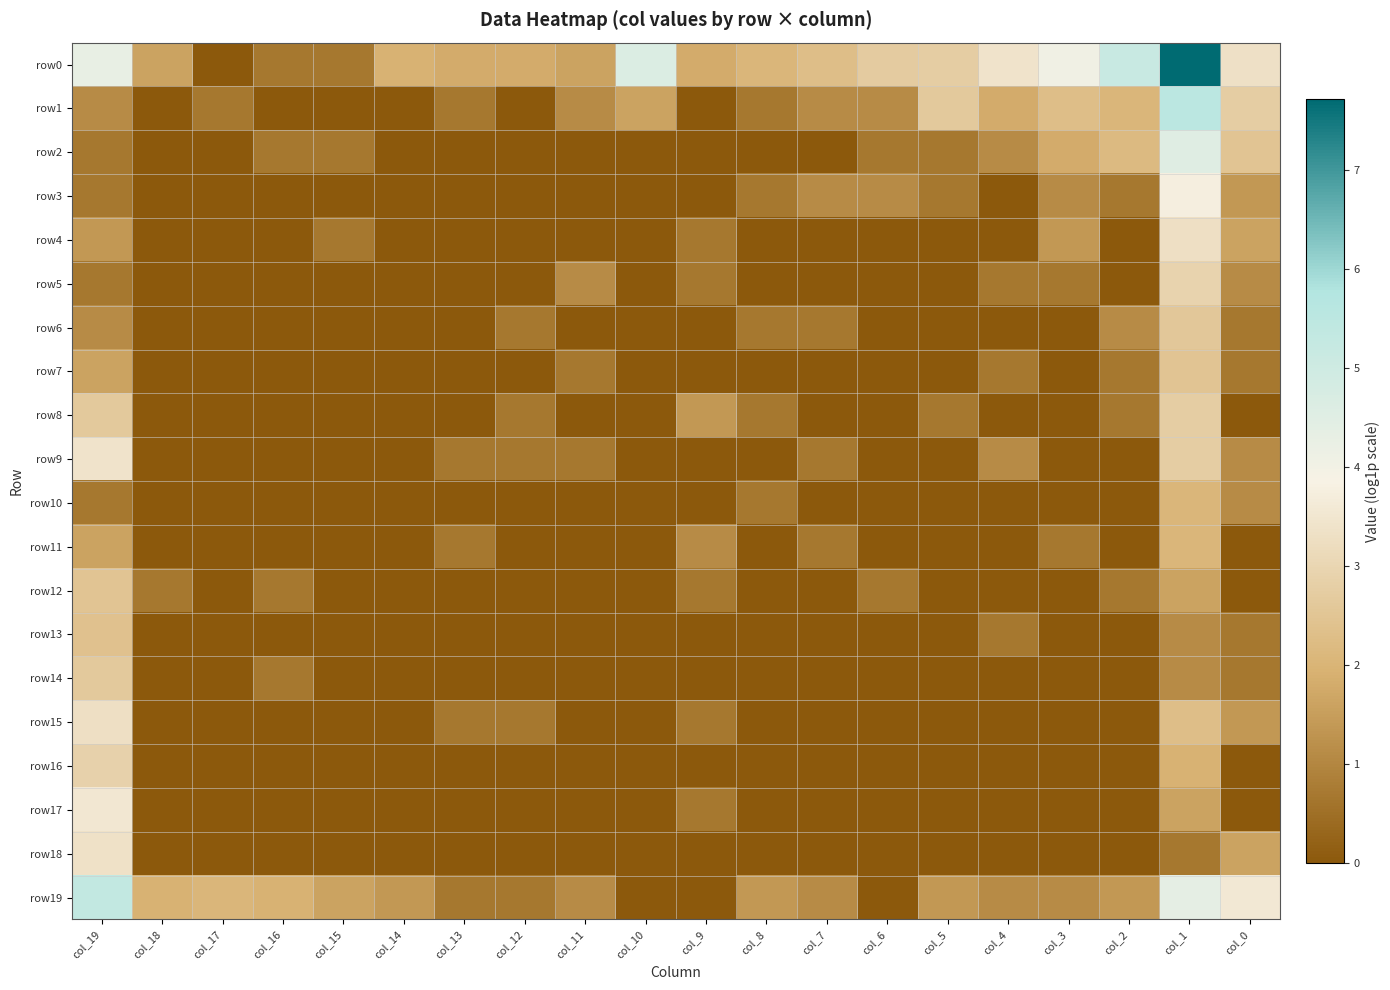

Reading left to right, what are all the values shown in this chart?

row0: col_19=4.3	col_18=1.6	col_17=0.0	col_16=0.7	col_15=0.7	col_14=1.9	col_13=1.8	col_12=1.8	col_11=1.6	col_10=4.6	col_9=1.8	col_8=2.1	col_7=2.3	col_6=2.7	col_5=2.8	col_4=3.4	col_3=4.1	col_2=5.2	col_1=7.7	col_0=3.3
row1: col_19=1.1	col_18=0.0	col_17=0.7	col_16=0.0	col_15=0.0	col_14=0.0	col_13=0.7	col_12=0.0	col_11=1.1	col_10=1.6	col_9=0.0	col_8=0.7	col_7=1.1	col_6=1.1	col_5=2.6	col_4=1.8	col_3=2.3	col_2=2.1	col_1=5.5	col_0=2.8
row2: col_19=0.7	col_18=0.0	col_17=0.0	col_16=0.7	col_15=0.7	col_14=0.0	col_13=0.0	col_12=0.0	col_11=0.0	col_10=0.0	col_9=0.0	col_8=0.0	col_7=0.0	col_6=0.7	col_5=0.7	col_4=1.1	col_3=1.8	col_2=2.2	col_1=4.5	col_0=2.5
row3: col_19=0.7	col_18=0.0	col_17=0.0	col_16=0.0	col_15=0.0	col_14=0.0	col_13=0.0	col_12=0.0	col_11=0.0	col_10=0.0	col_9=0.0	col_8=0.7	col_7=1.1	col_6=1.1	col_5=0.7	col_4=0.0	col_3=1.1	col_2=0.7	col_1=3.8	col_0=1.4
row4: col_19=1.4	col_18=0.0	col_17=0.0	col_16=0.0	col_15=0.7	col_14=0.0	col_13=0.0	col_12=0.0	col_11=0.0	col_10=0.0	col_9=0.7	col_8=0.0	col_7=0.0	col_6=0.0	col_5=0.0	col_4=0.0	col_3=1.4	col_2=0.0	col_1=3.3	col_0=1.6
row5: col_19=0.7	col_18=0.0	col_17=0.0	col_16=0.0	col_15=0.0	col_14=0.0	col_13=0.0	col_12=0.0	col_11=1.1	col_10=0.0	col_9=0.7	col_8=0.0	col_7=0.0	col_6=0.0	col_5=0.0	col_4=0.7	col_3=0.7	col_2=0.0	col_1=2.9	col_0=1.1
row6: col_19=1.1	col_18=0.0	col_17=0.0	col_16=0.0	col_15=0.0	col_14=0.0	col_13=0.0	col_12=0.7	col_11=0.0	col_10=0.0	col_9=0.0	col_8=0.7	col_7=0.7	col_6=0.0	col_5=0.0	col_4=0.0	col_3=0.0	col_2=1.1	col_1=2.6	col_0=0.7
row7: col_19=1.6	col_18=0.0	col_17=0.0	col_16=0.0	col_15=0.0	col_14=0.0	col_13=0.0	col_12=0.0	col_11=0.7	col_10=0.0	col_9=0.0	col_8=0.0	col_7=0.0	col_6=0.0	col_5=0.0	col_4=0.7	col_3=0.0	col_2=0.7	col_1=2.5	col_0=0.7
row8: col_19=2.6	col_18=0.0	col_17=0.0	col_16=0.0	col_15=0.0	col_14=0.0	col_13=0.0	col_12=0.7	col_11=0.0	col_10=0.0	col_9=1.4	col_8=0.7	col_7=0.0	col_6=0.0	col_5=0.7	col_4=0.0	col_3=0.0	col_2=0.7	col_1=2.8	col_0=0.0
row9: col_19=3.4	col_18=0.0	col_17=0.0	col_16=0.0	col_15=0.0	col_14=0.0	col_13=0.7	col_12=0.7	col_11=0.7	col_10=0.0	col_9=0.0	col_8=0.0	col_7=0.7	col_6=0.0	col_5=0.0	col_4=1.1	col_3=0.0	col_2=0.0	col_1=2.8	col_0=1.1
row10: col_19=0.7	col_18=0.0	col_17=0.0	col_16=0.0	col_15=0.0	col_14=0.0	col_13=0.0	col_12=0.0	col_11=0.0	col_10=0.0	col_9=0.0	col_8=0.7	col_7=0.0	col_6=0.0	col_5=0.0	col_4=0.0	col_3=0.0	col_2=0.0	col_1=2.1	col_0=1.1
row11: col_19=1.6	col_18=0.0	col_17=0.0	col_16=0.0	col_15=0.0	col_14=0.0	col_13=0.7	col_12=0.0	col_11=0.0	col_10=0.0	col_9=1.1	col_8=0.0	col_7=0.7	col_6=0.0	col_5=0.0	col_4=0.0	col_3=0.7	col_2=0.0	col_1=2.1	col_0=0.0
row12: col_19=2.5	col_18=0.7	col_17=0.0	col_16=0.7	col_15=0.0	col_14=0.0	col_13=0.0	col_12=0.0	col_11=0.0	col_10=0.0	col_9=0.7	col_8=0.0	col_7=0.0	col_6=0.7	col_5=0.0	col_4=0.0	col_3=0.0	col_2=0.7	col_1=1.6	col_0=0.0
row13: col_19=2.4	col_18=0.0	col_17=0.0	col_16=0.0	col_15=0.0	col_14=0.0	col_13=0.0	col_12=0.0	col_11=0.0	col_10=0.0	col_9=0.0	col_8=0.0	col_7=0.0	col_6=0.0	col_5=0.0	col_4=0.7	col_3=0.0	col_2=0.0	col_1=1.1	col_0=0.7
row14: col_19=2.6	col_18=0.0	col_17=0.0	col_16=0.7	col_15=0.0	col_14=0.0	col_13=0.0	col_12=0.0	col_11=0.0	col_10=0.0	col_9=0.0	col_8=0.0	col_7=0.0	col_6=0.0	col_5=0.0	col_4=0.0	col_3=0.0	col_2=0.0	col_1=1.1	col_0=0.7
row15: col_19=3.3	col_18=0.0	col_17=0.0	col_16=0.0	col_15=0.0	col_14=0.0	col_13=0.7	col_12=0.7	col_11=0.0	col_10=0.0	col_9=0.7	col_8=0.0	col_7=0.0	col_6=0.0	col_5=0.0	col_4=0.0	col_3=0.0	col_2=0.0	col_1=2.3	col_0=1.4
row16: col_19=2.9	col_18=0.0	col_17=0.0	col_16=0.0	col_15=0.0	col_14=0.0	col_13=0.0	col_12=0.0	col_11=0.0	col_10=0.0	col_9=0.0	col_8=0.0	col_7=0.0	col_6=0.0	col_5=0.0	col_4=0.0	col_3=0.0	col_2=0.0	col_1=1.9	col_0=0.0
row17: col_19=3.5	col_18=0.0	col_17=0.0	col_16=0.0	col_15=0.0	col_14=0.0	col_13=0.0	col_12=0.0	col_11=0.0	col_10=0.0	col_9=0.7	col_8=0.0	col_7=0.0	col_6=0.0	col_5=0.0	col_4=0.0	col_3=0.0	col_2=0.0	col_1=1.6	col_0=0.0
row18: col_19=3.4	col_18=0.0	col_17=0.0	col_16=0.0	col_15=0.0	col_14=0.0	col_13=0.0	col_12=0.0	col_11=0.0	col_10=0.0	col_9=0.0	col_8=0.0	col_7=0.0	col_6=0.0	col_5=0.0	col_4=0.0	col_3=0.0	col_2=0.0	col_1=0.7	col_0=1.6
row19: col_19=5.3	col_18=1.9	col_17=2.1	col_16=1.9	col_15=1.6	col_14=1.4	col_13=0.7	col_12=0.7	col_11=1.1	col_10=0.0	col_9=0.0	col_8=1.4	col_7=1.1	col_6=0.0	col_5=1.4	col_4=1.1	col_3=1.1	col_2=1.4	col_1=4.4	col_0=3.6